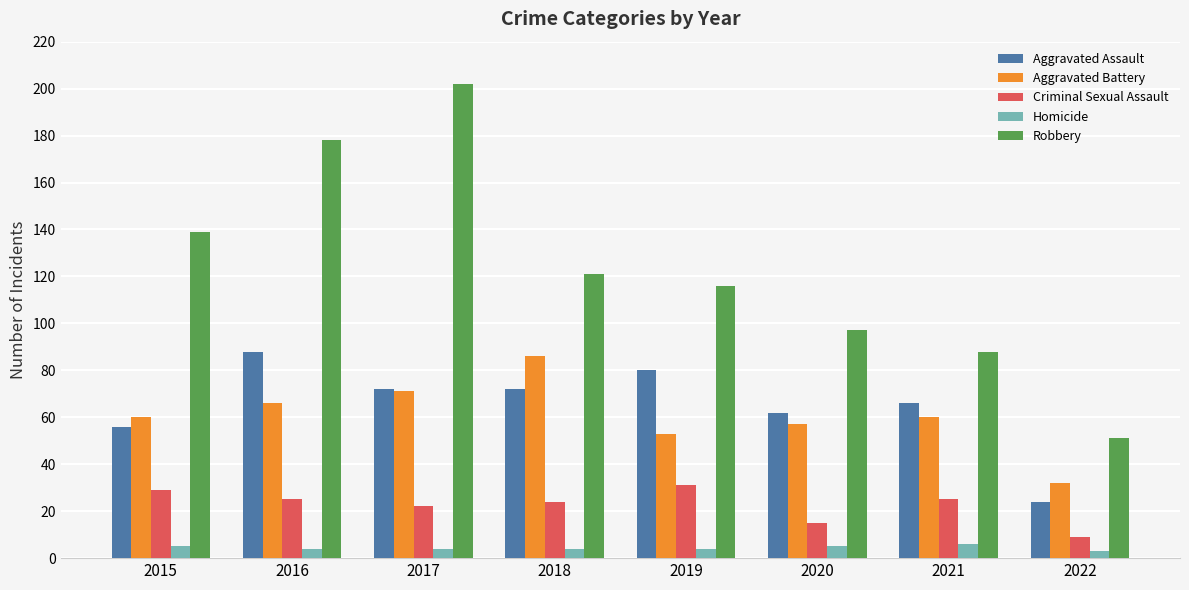

At how many categories does at least one series exceed 63?

7